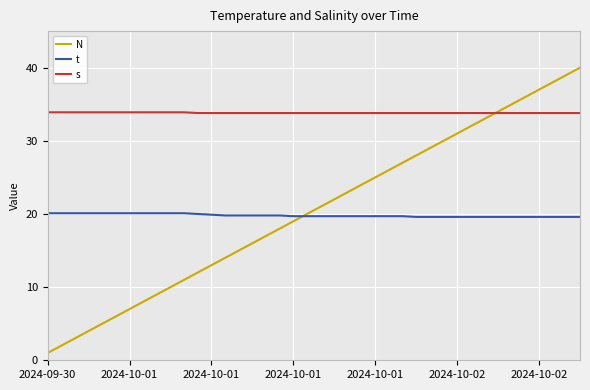

What is the difference between the maximum and minimum values in the N series?

39.0